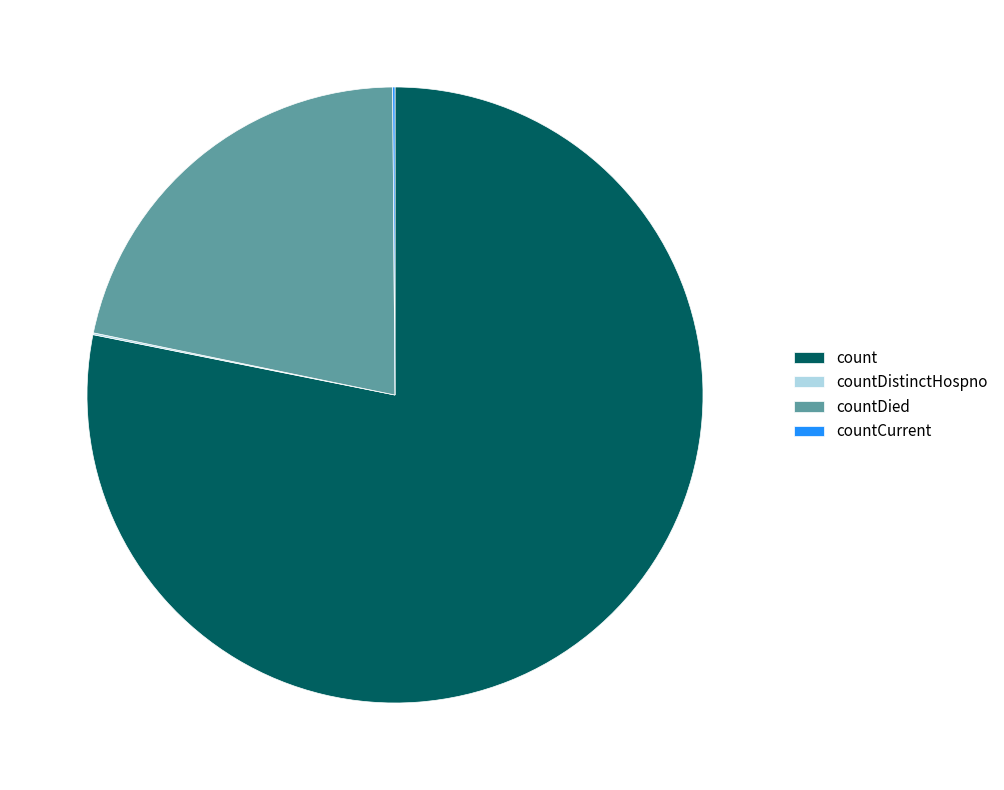

Is there any slice that represents more than half of the pie?

Yes